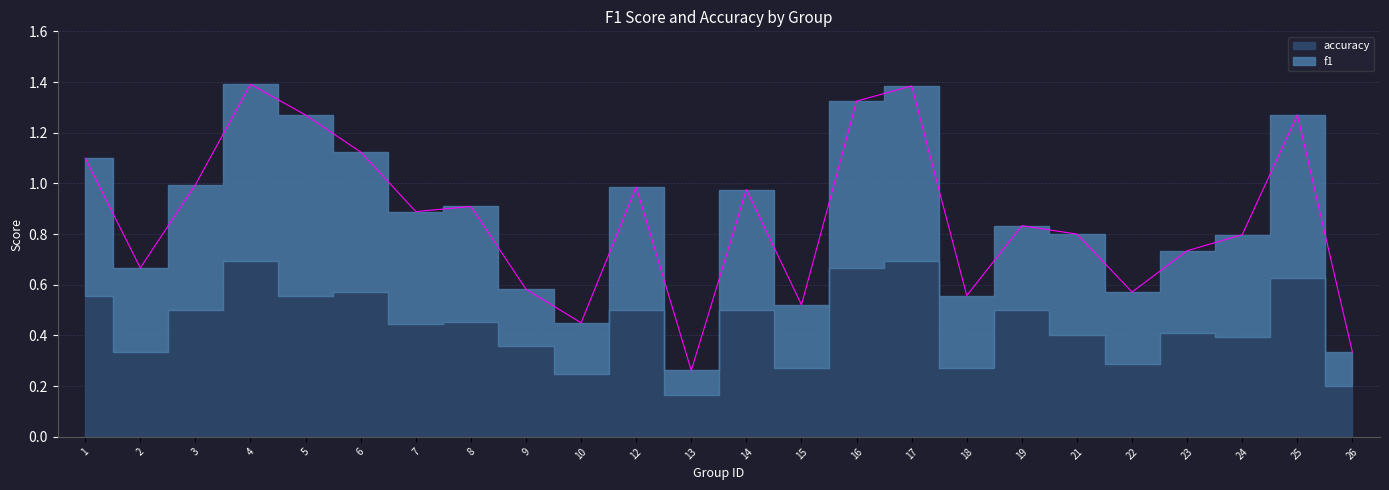

At which label is the value closest to 0?

13